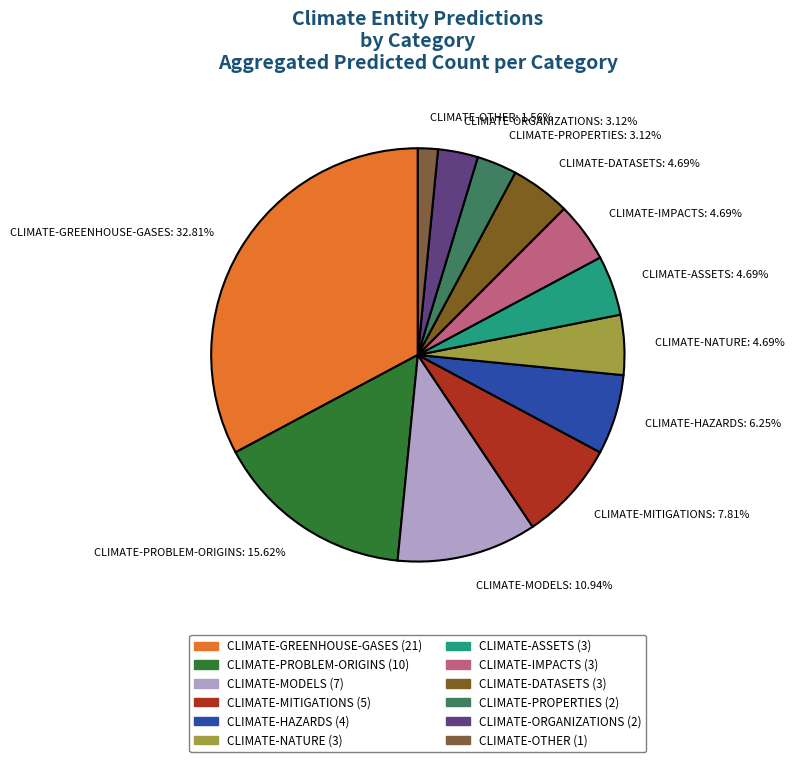

What percentage do CLIMATE-NATURE and CLIMATE-HAZARDS together represent?

10.9%